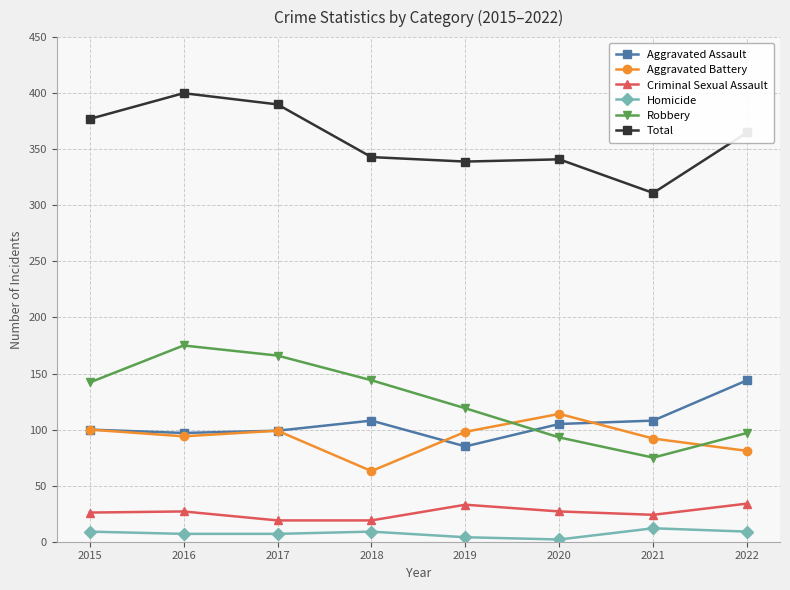

What is the total value across all series at 2021?

622